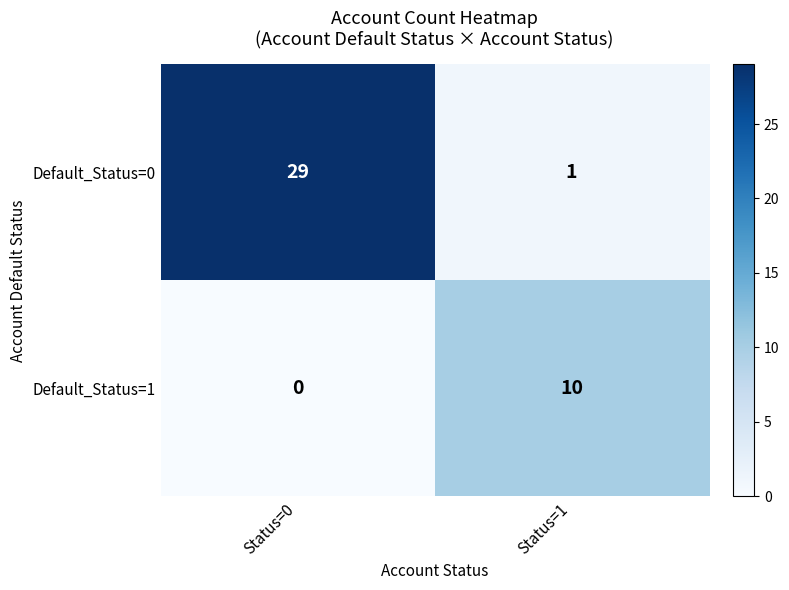

At which category is the sum across all series the highest?

Status=0